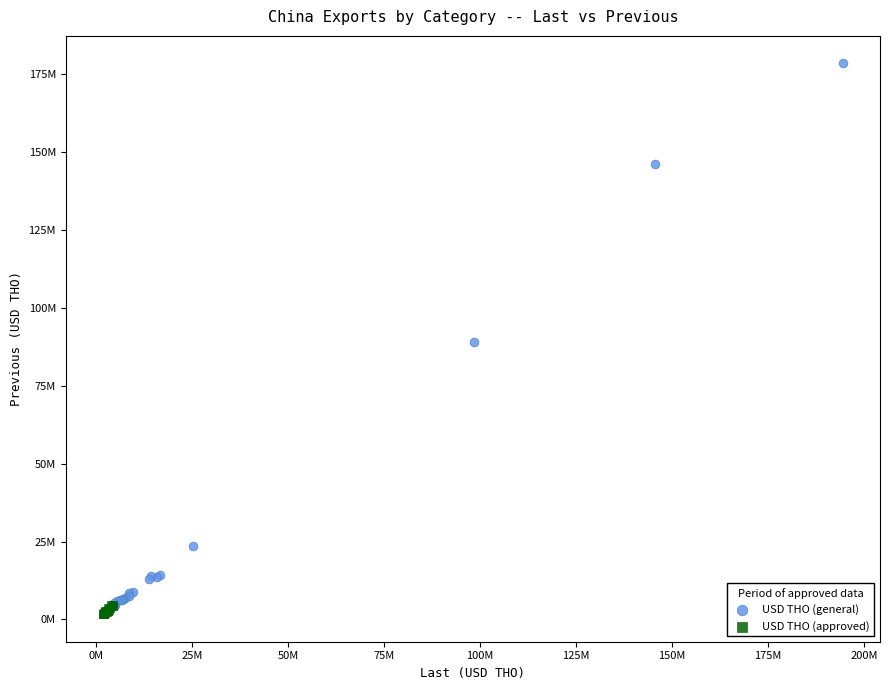

Which series reaches the minimum Y coordinate?

USD THO (approved)